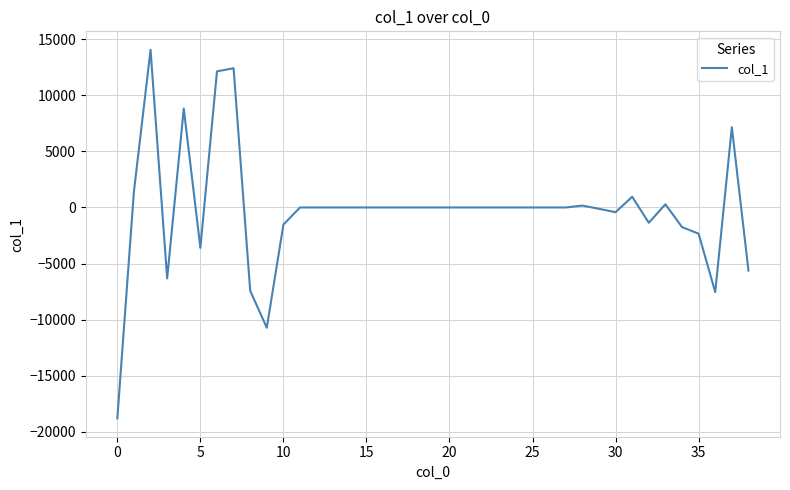

What is the maximum value shown in the chart?

14063.1